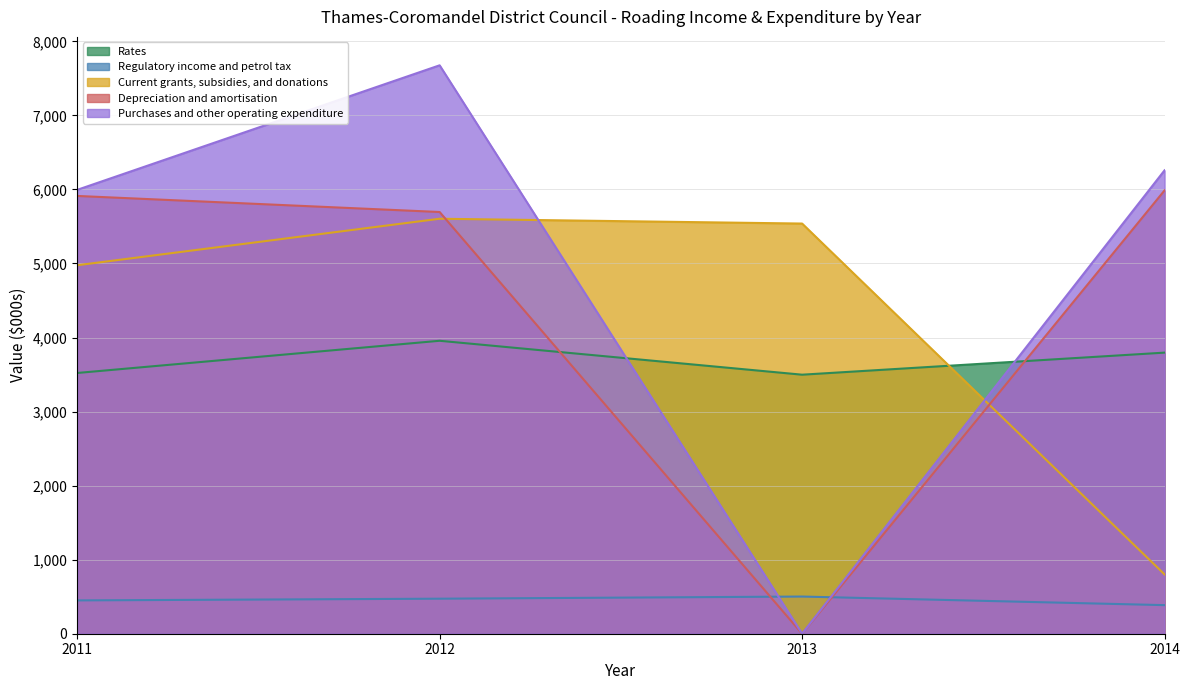

What are all the series names shown in the legend?

Rates, Regulatory income and petrol tax, Current grants, subsidies, and donations, Depreciation and amortisation, Purchases and other operating expenditure